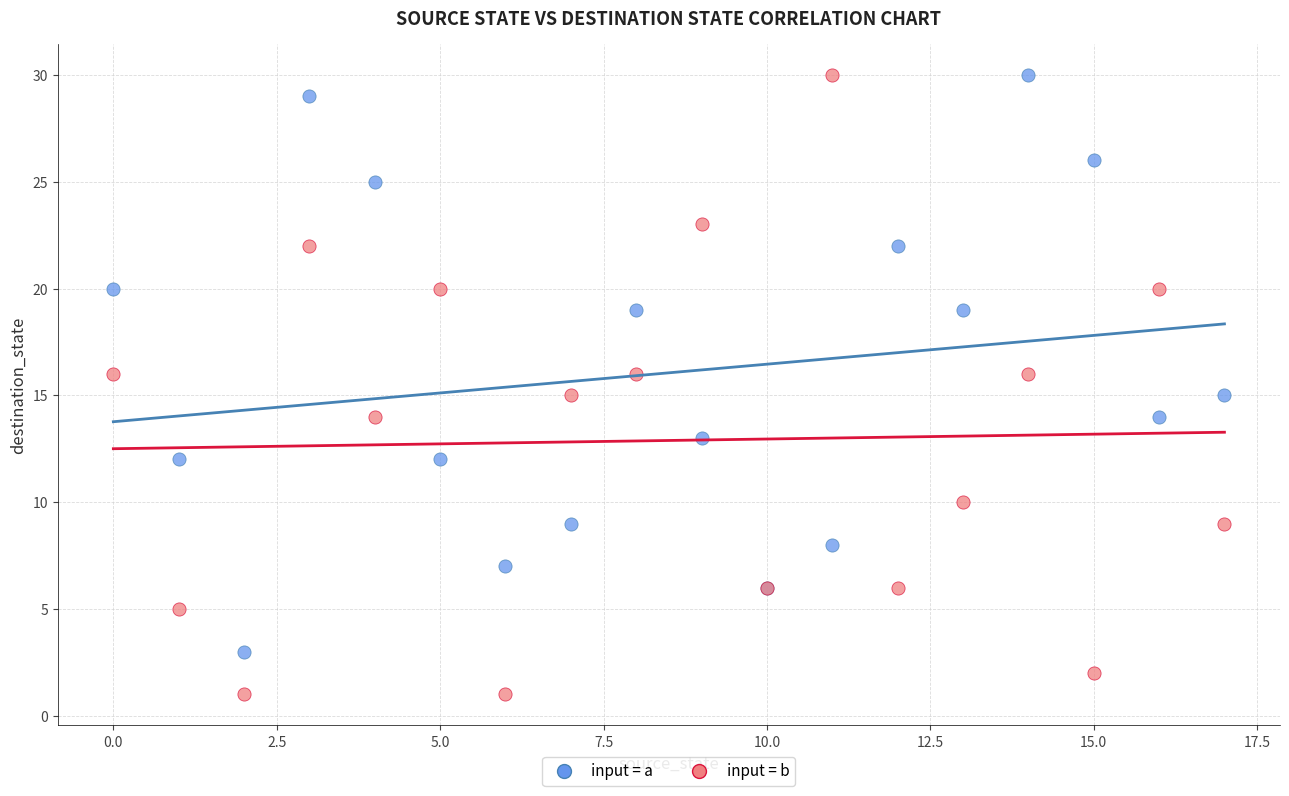

Which series has the largest Y range (max minus min)?

input = b